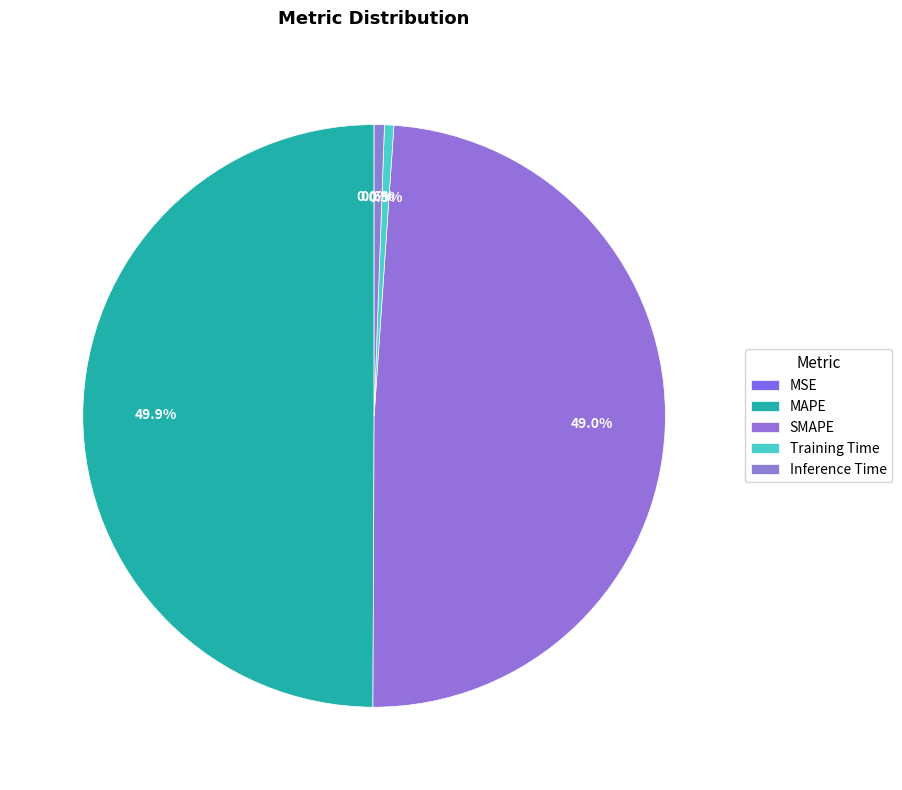

How many slices are in this pie chart?

5